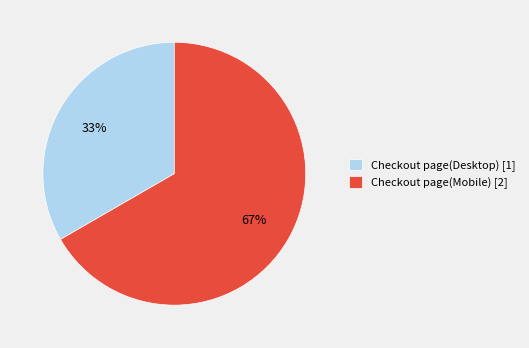

Does Checkout page(Desktop) account for over 50% of the chart?

No